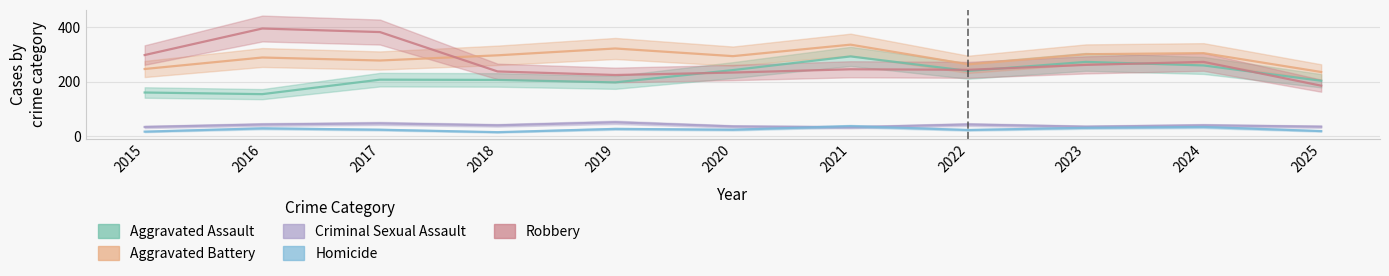

Reading left to right, what are all the values shown in this chart?

Aggravated Assault: 2015=160	2016=154	2017=207	2018=206	2019=197	2020=242	2021=292	2022=239	2023=272	2024=259	2025=203
Aggravated Battery: 2015=246	2016=288	2017=277	2018=296	2019=321	2020=293	2021=335	2022=263	2023=300	2024=304	2025=235
Criminal Sexual Assault: 2015=34	2016=43	2017=47	2018=40	2019=51	2020=36	2021=33	2022=43	2023=35	2024=40	2025=35
Homicide: 2015=17	2016=29	2017=24	2018=15	2019=27	2020=24	2021=37	2022=23	2023=31	2024=34	2025=19
Robbery: 2015=297	2016=394	2017=381	2018=237	2019=224	2020=233	2021=245	2022=243	2023=261	2024=272	2025=185